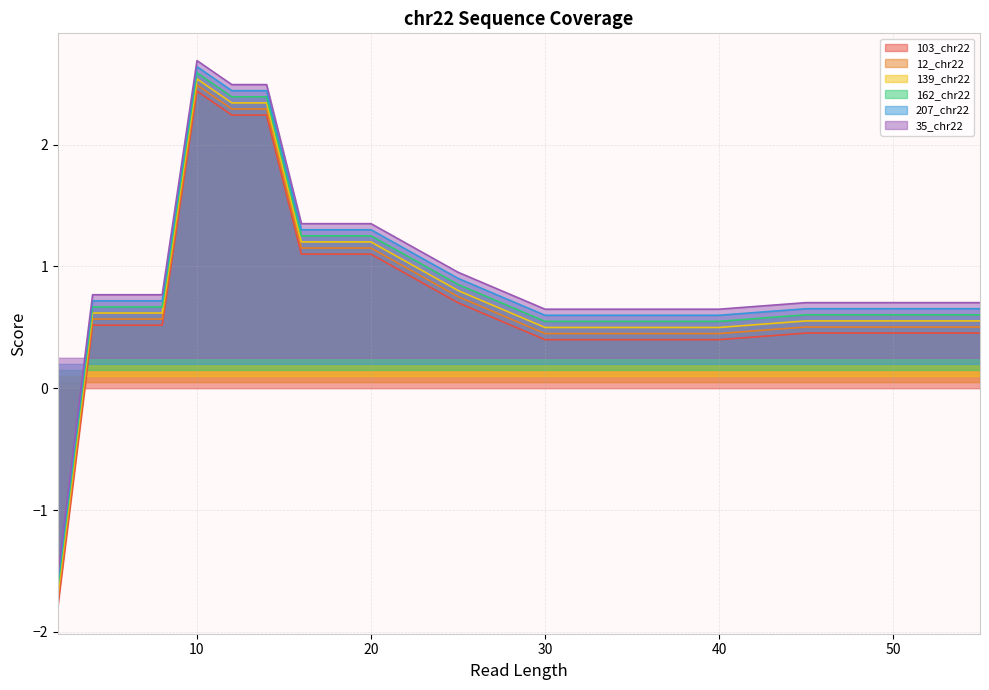

What is the total value across all series at 12?

14.2